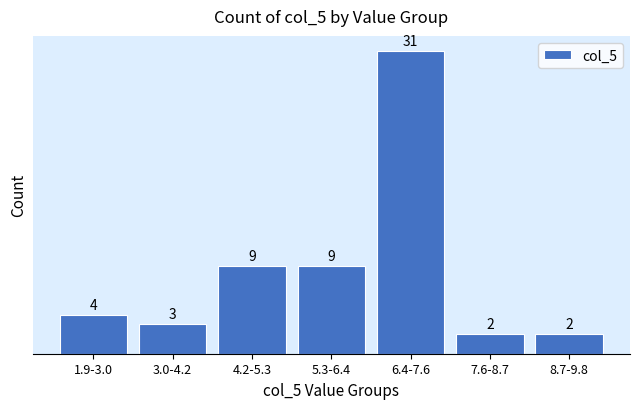

Reading right to left, list all the values displayed in this chart.

2	2	31	9	9	3	4